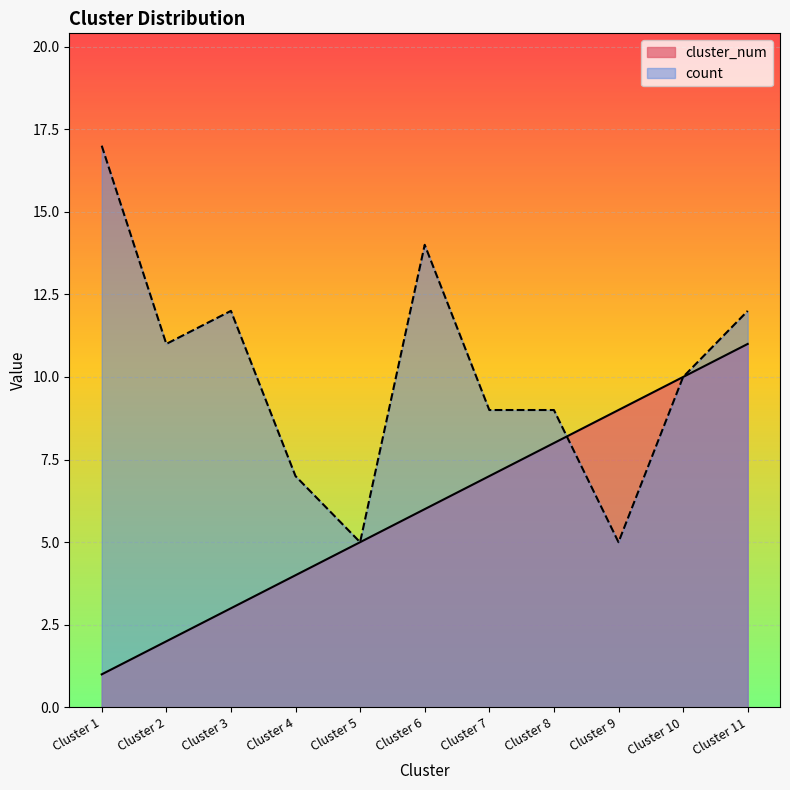

What is the difference between the maximum and second lowest values in the cluster_num series?

9